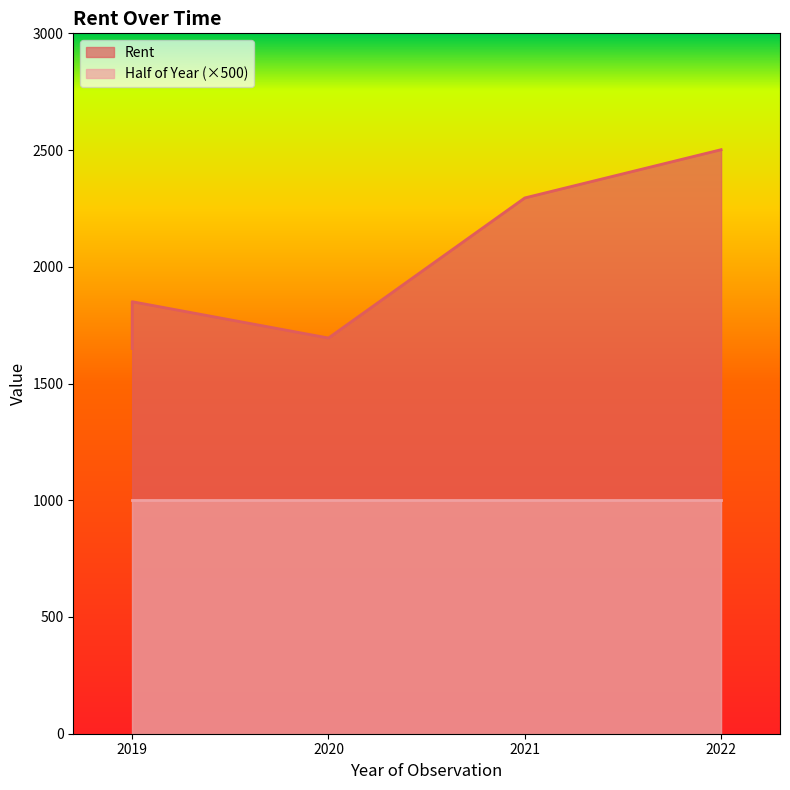

At which label is Half of Year closest to 2?

2020